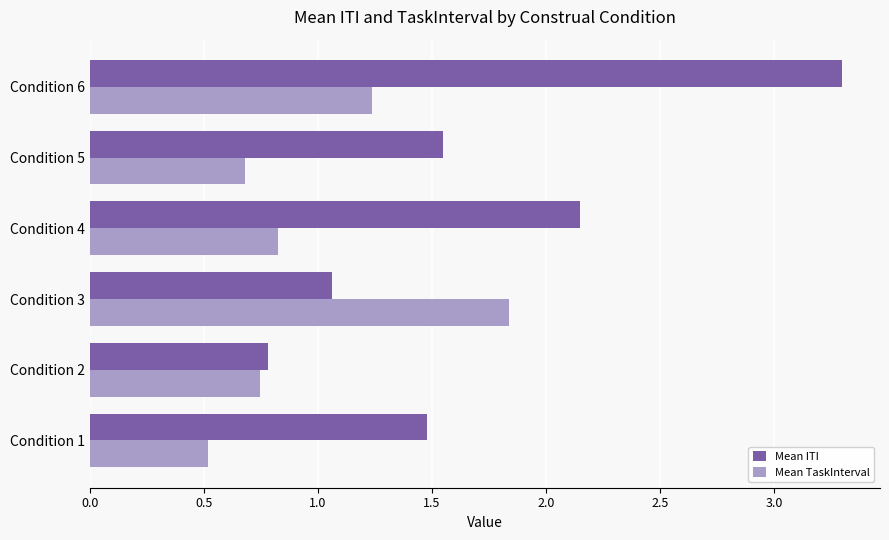

Which series has the largest total across all categories?

Mean ITI